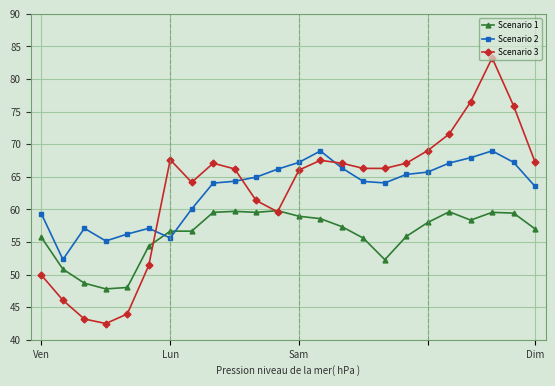

What is the difference between the maximum and second lowest values in the Scenario 1 series?

11.8